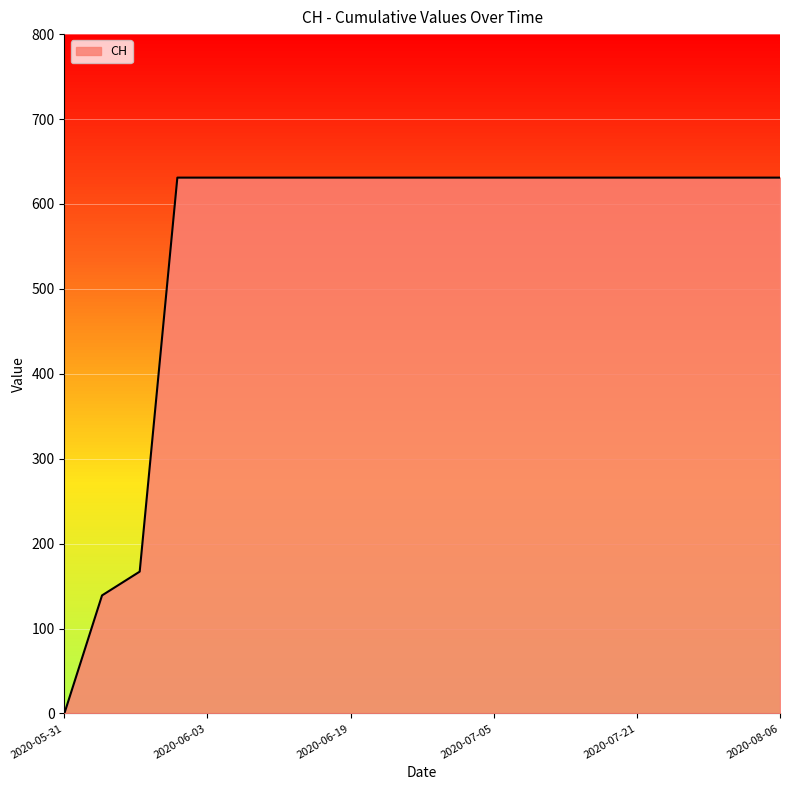

What is the difference between the maximum and minimum values?

631